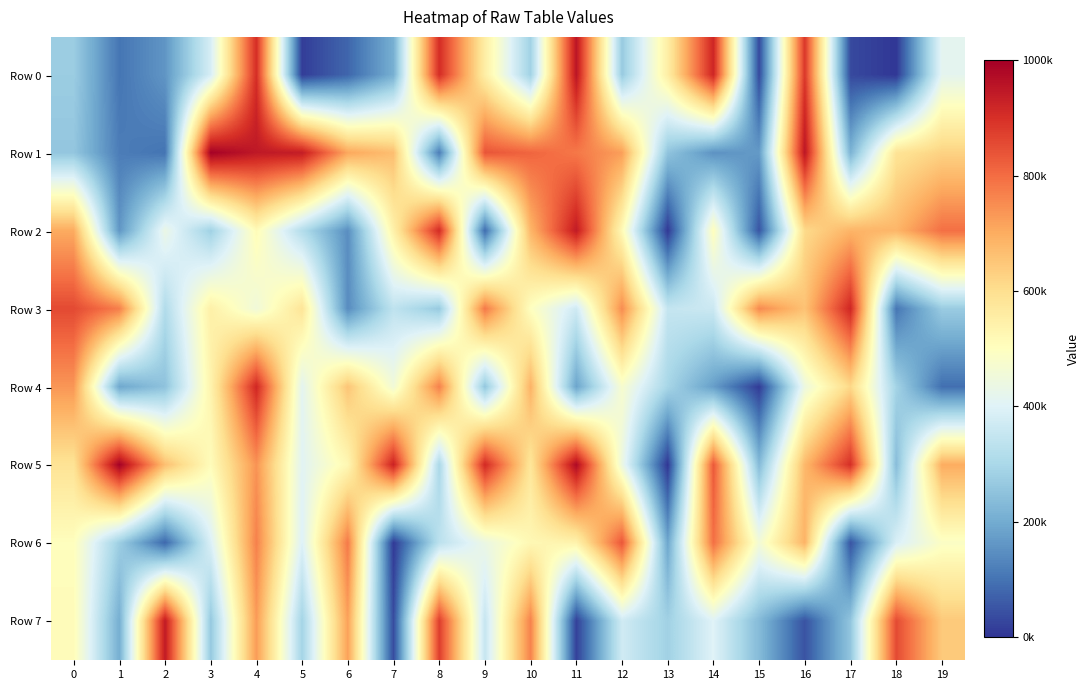

Which category has the lowest value across all series?

18